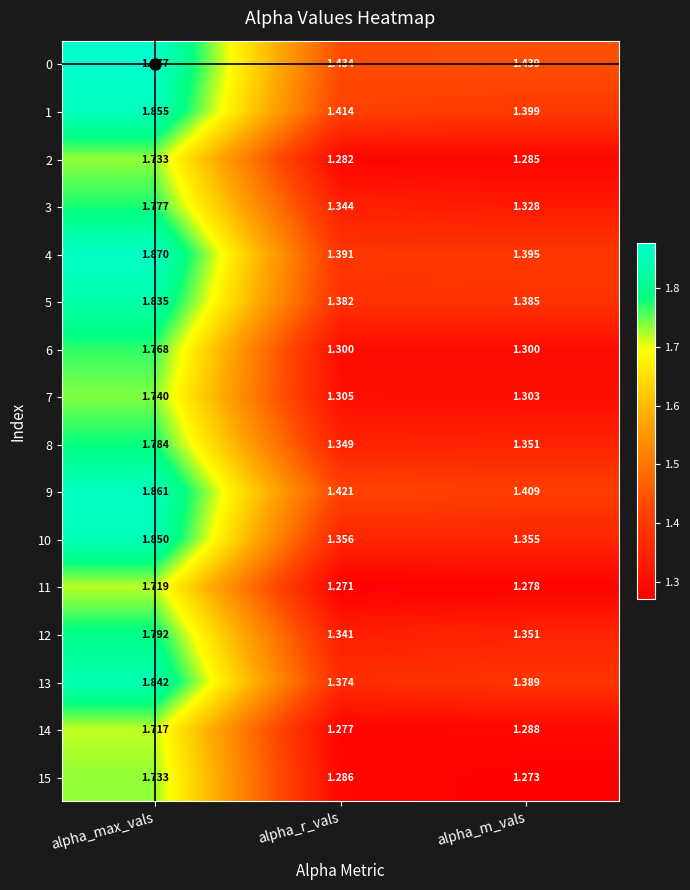

At how many categories does at least one series exceed 1?

3